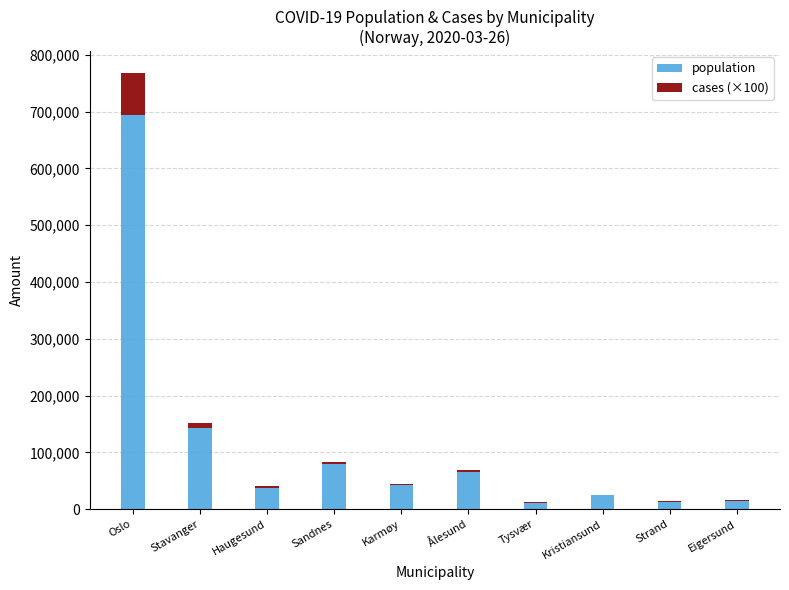

Is it true that population equals 693494 at Oslo?

True